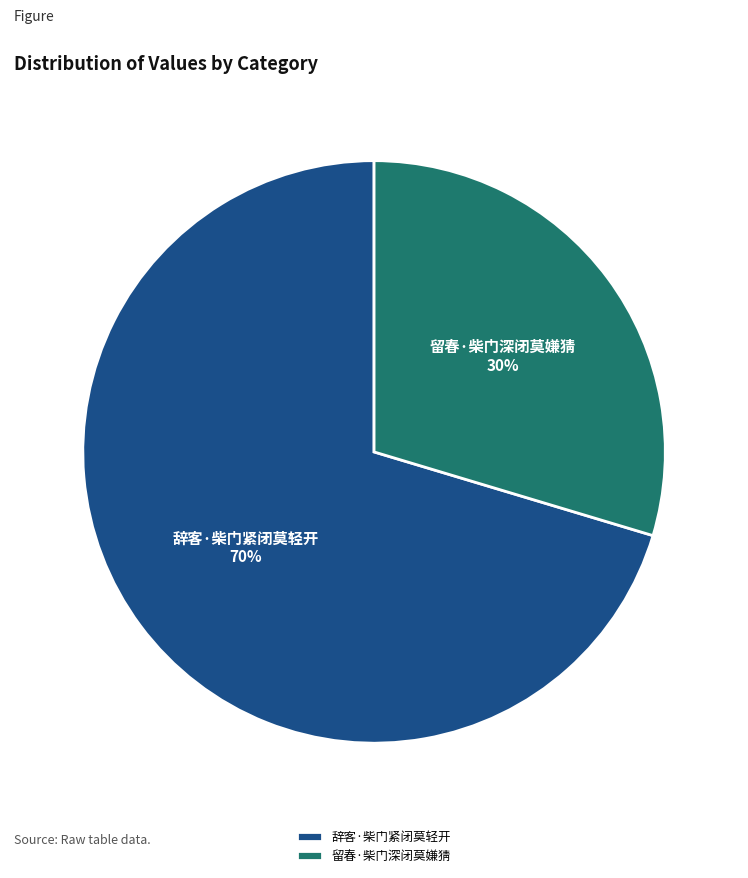

Is it true that 辞客·柴门紧闭莫轻开 is 56% of the pie?

False